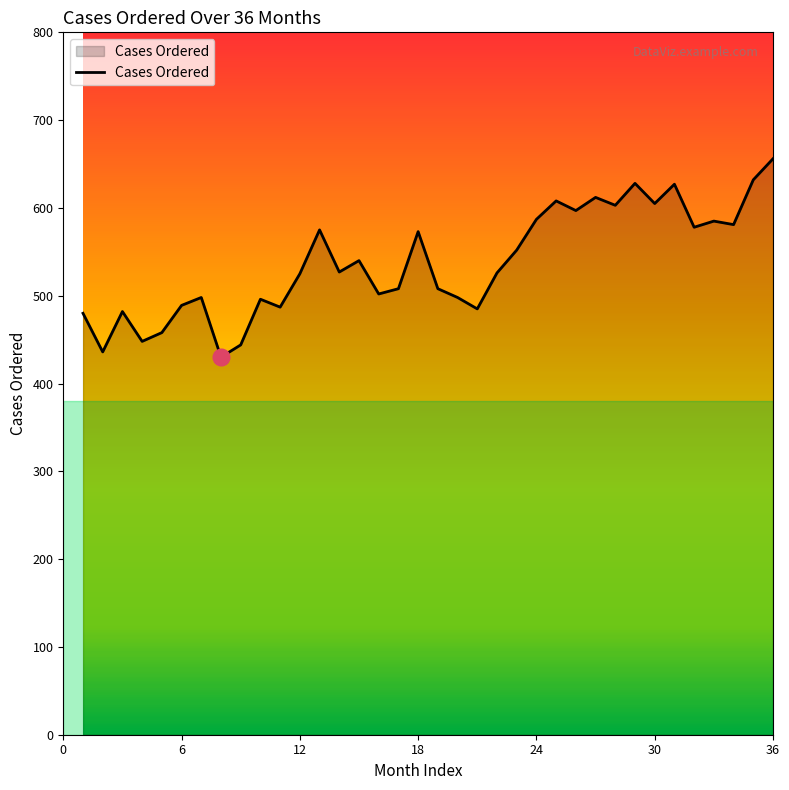

What is the greatest value displayed?

656